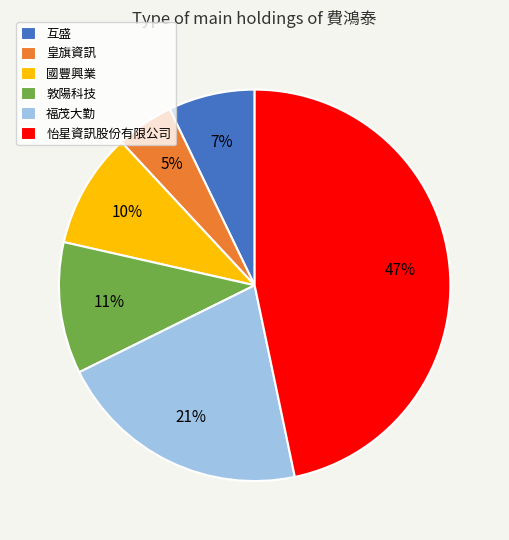

How many slices are in this pie chart?

6